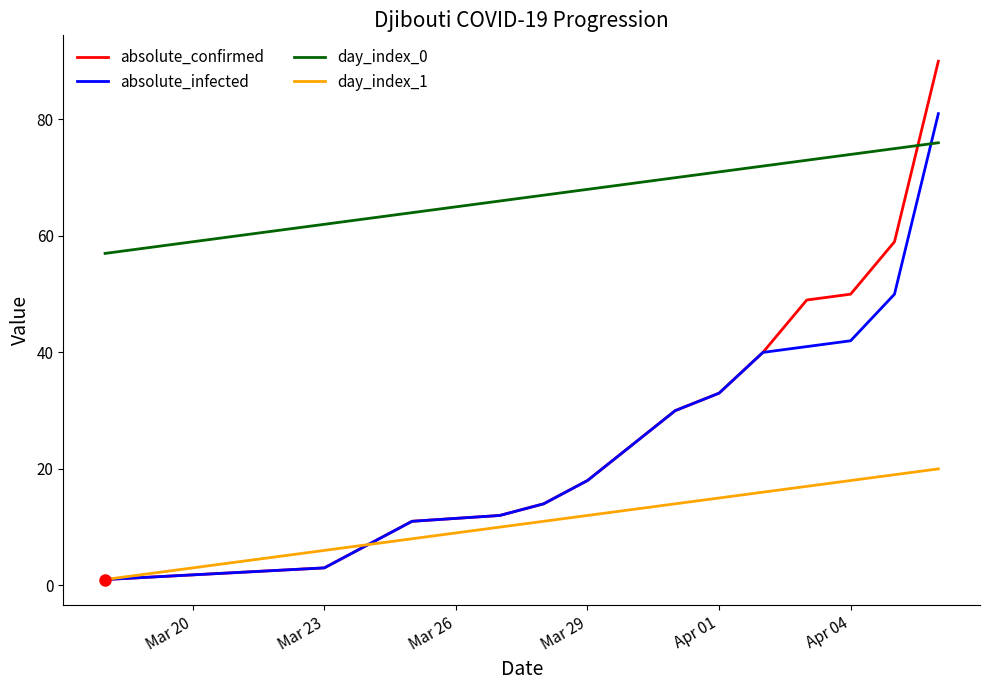

What is the minimum value for day_index_0?

57